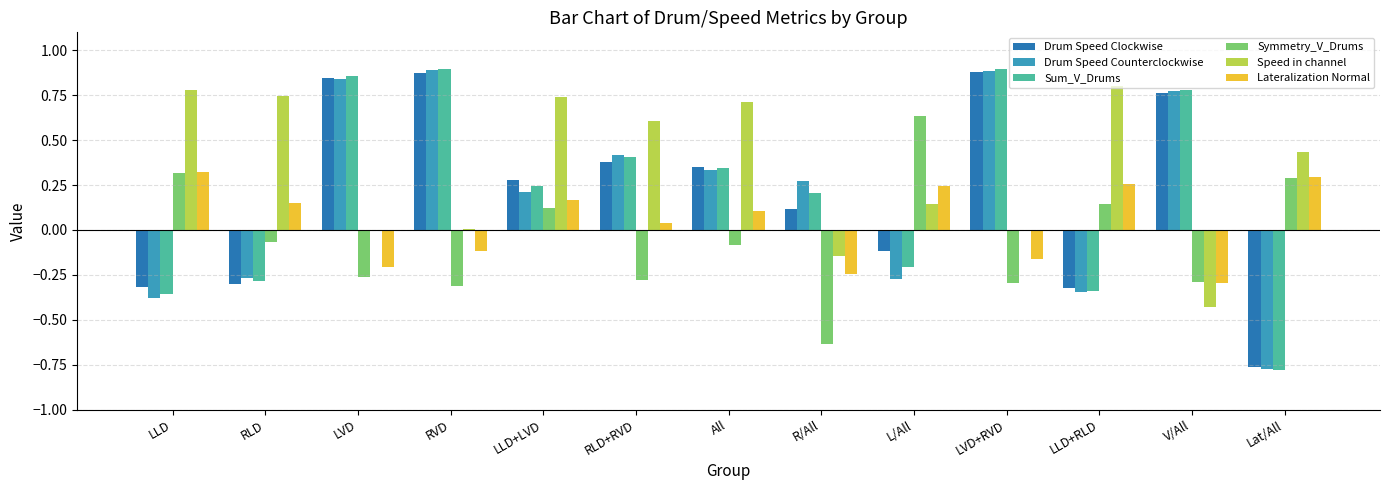

The Sum_V_Drums series shows 0.1 at All. True or false?

False